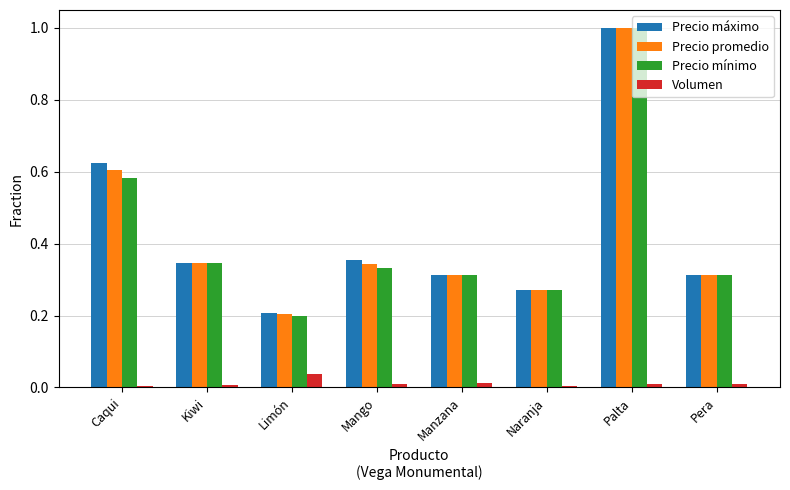

How many distinct data groups are displayed?

4